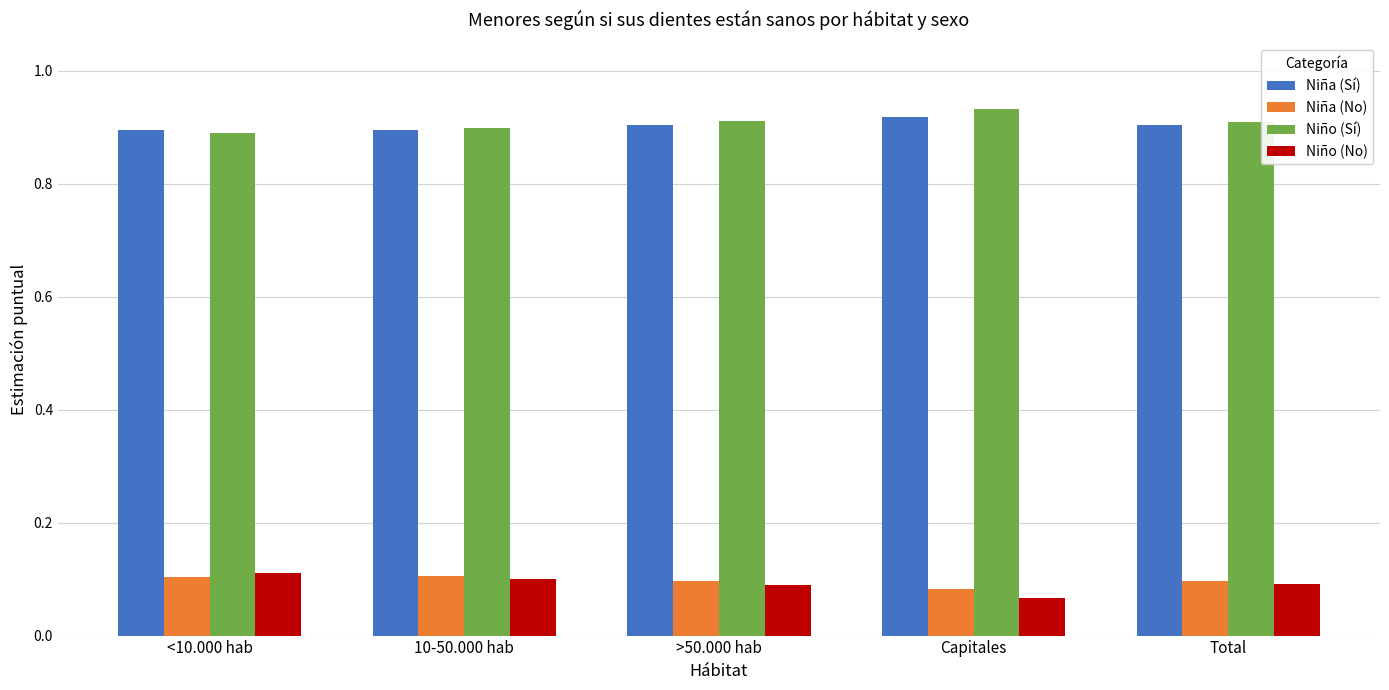

What is the label of the 4th bar from the right?

10-50.000 hab